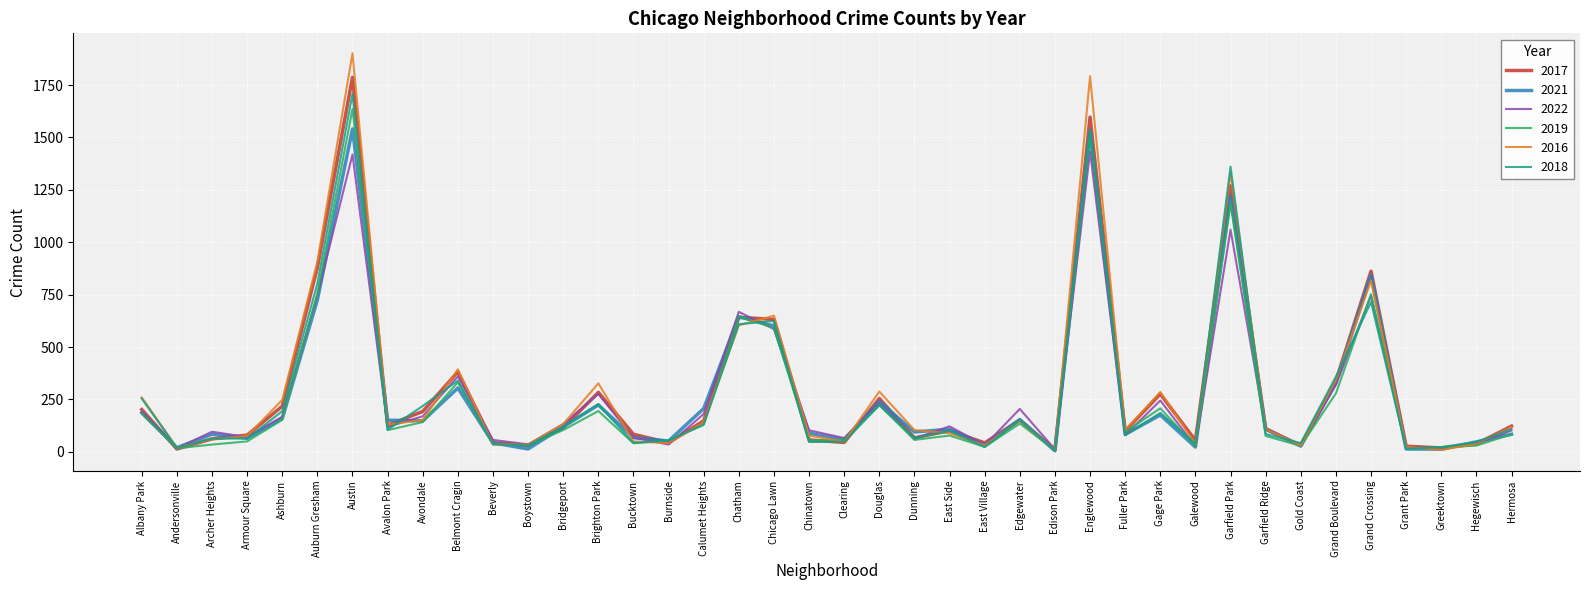

How many categories are shown in the chart?

40